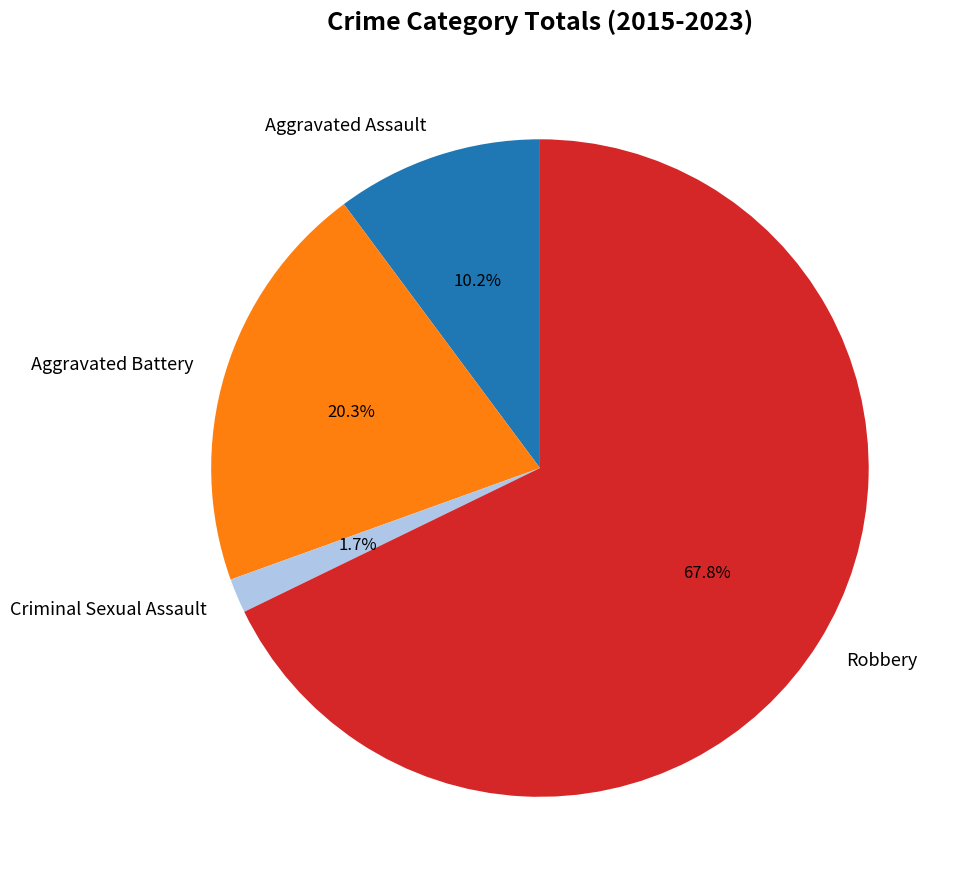

Is there a majority slice in this chart?

Yes